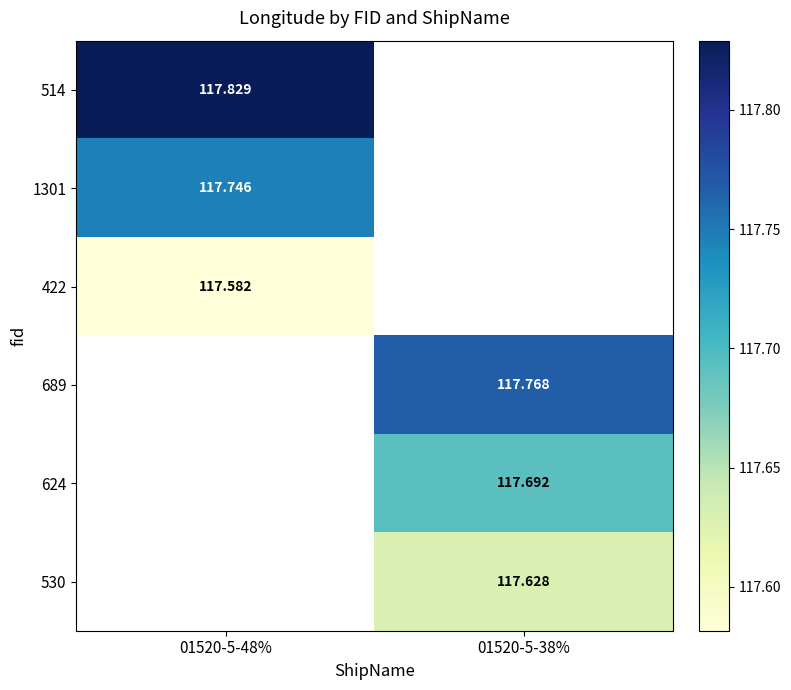

At how many categories does at least one series exceed 117?

2